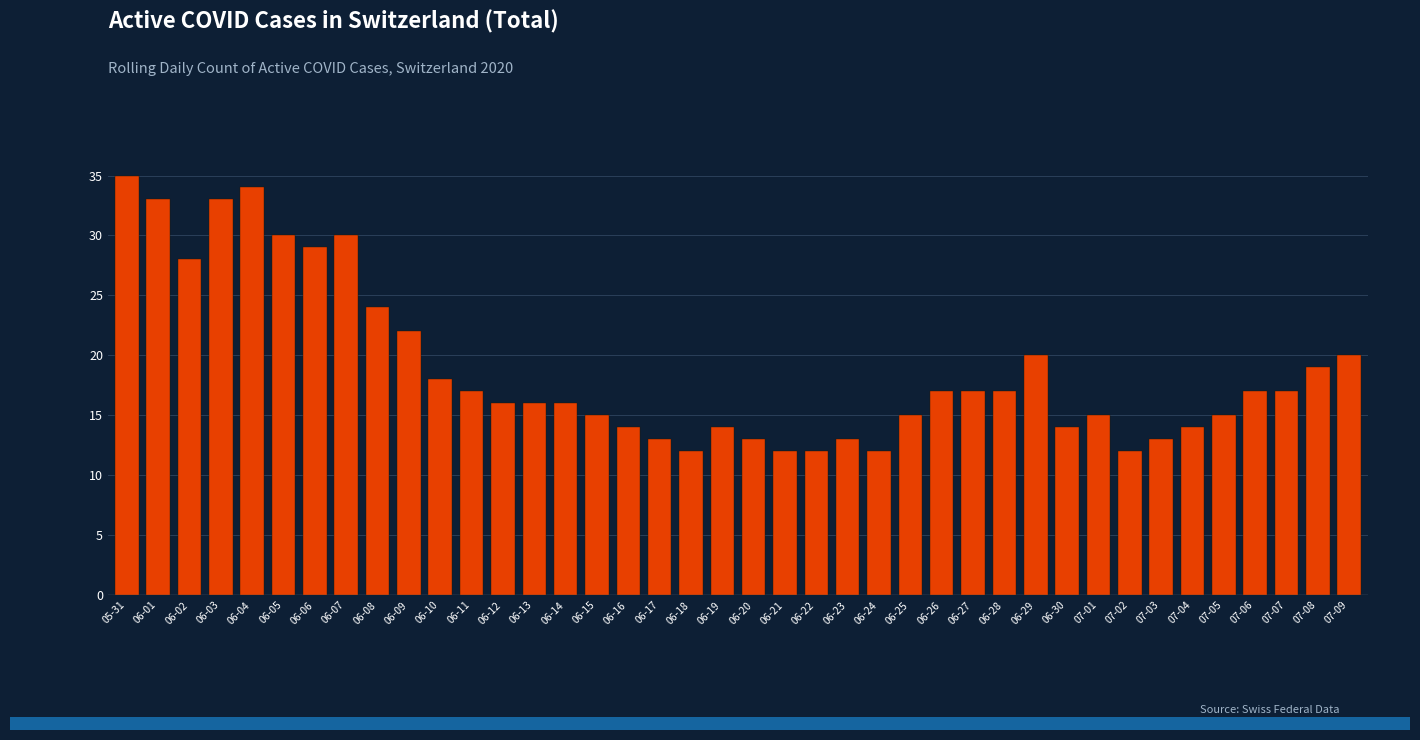

What is the sum of all values?

753